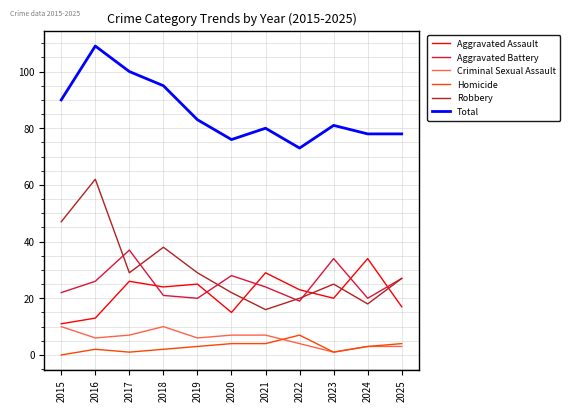

Which series has the largest range (max minus min)?

Robbery